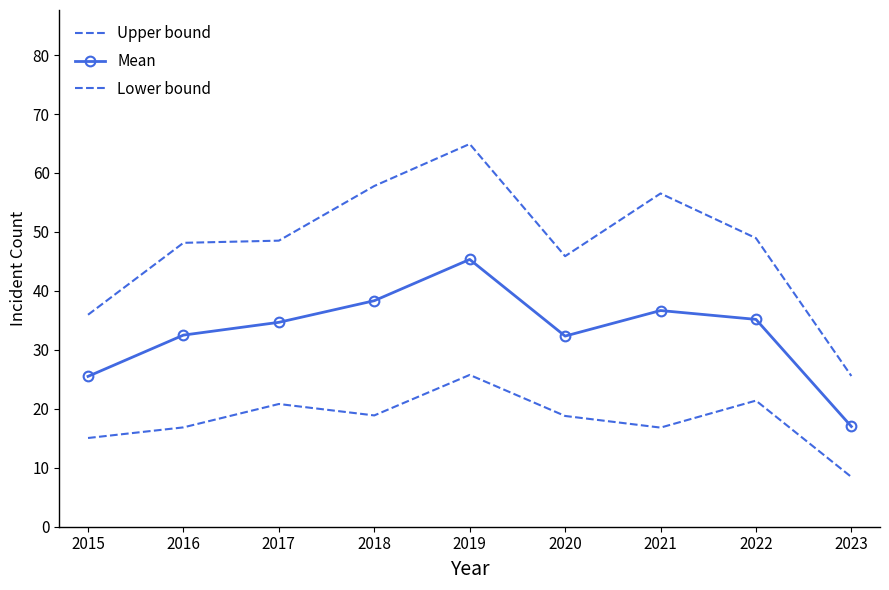

True or false: Upper bound and Mean intersect in this chart.

False